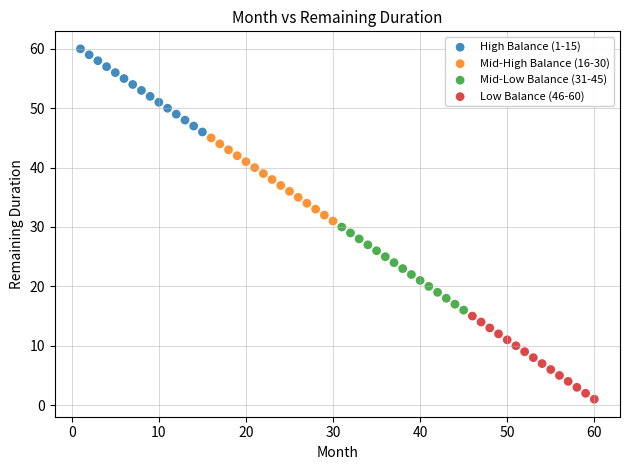

Which series contains the highest Y value?

High Balance (1-15)